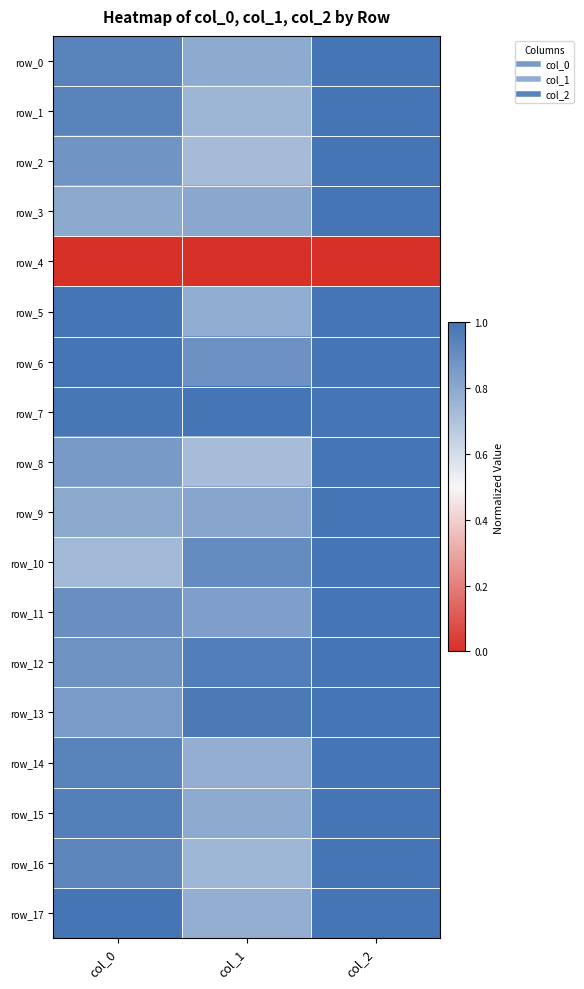

What is the maximum value for row_13?

1.0